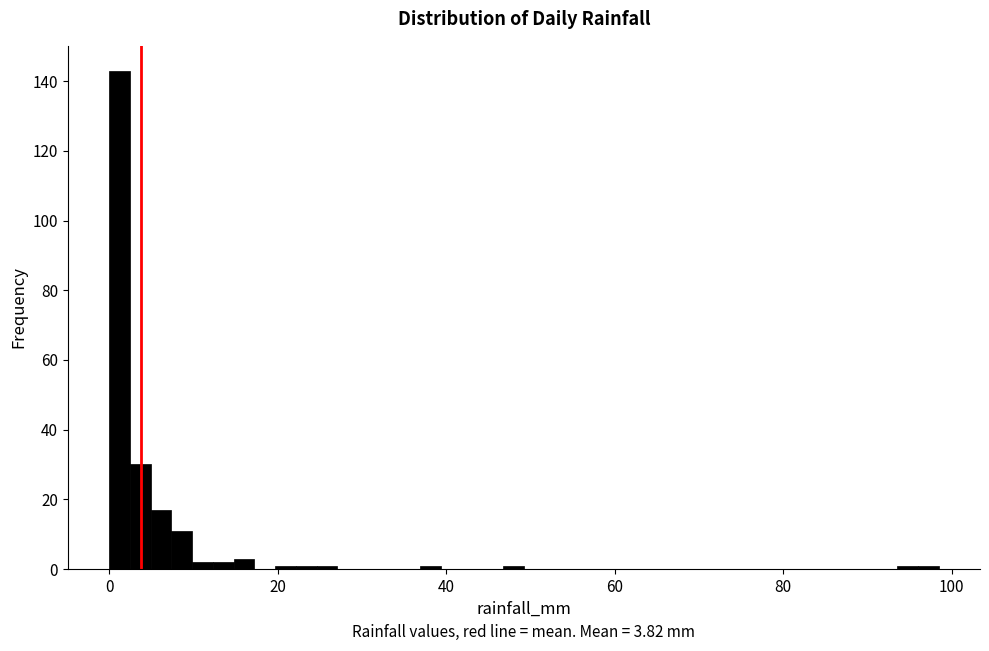

Read against the x-axis, roughly where is the centre of the tallest bar?

2